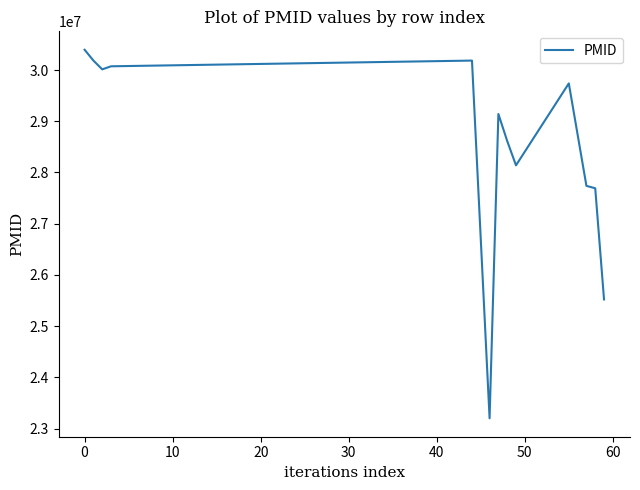

What is the difference between the maximum and minimum values?

7195012